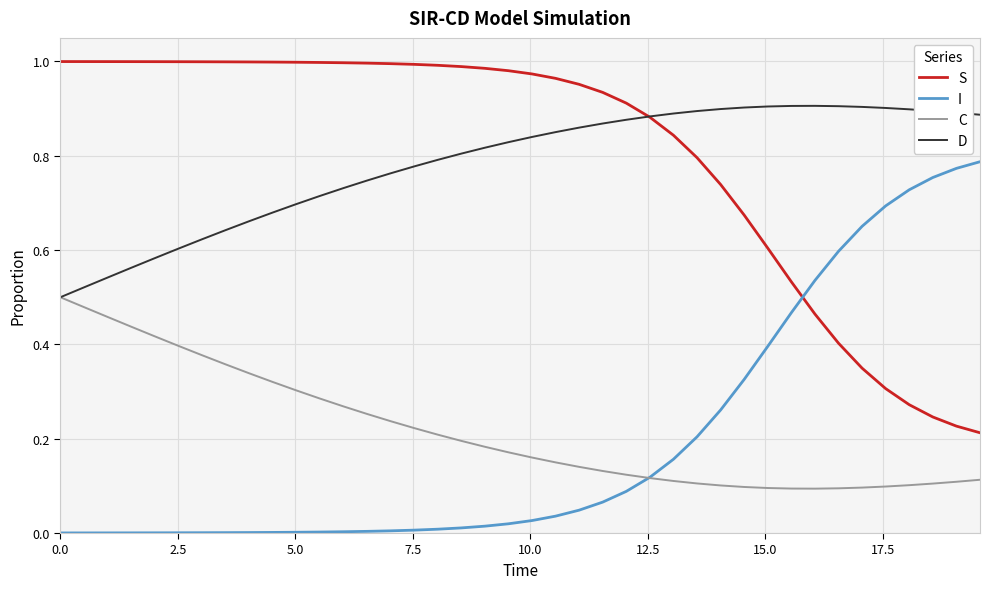

How many C values are between 0 and 1?

40